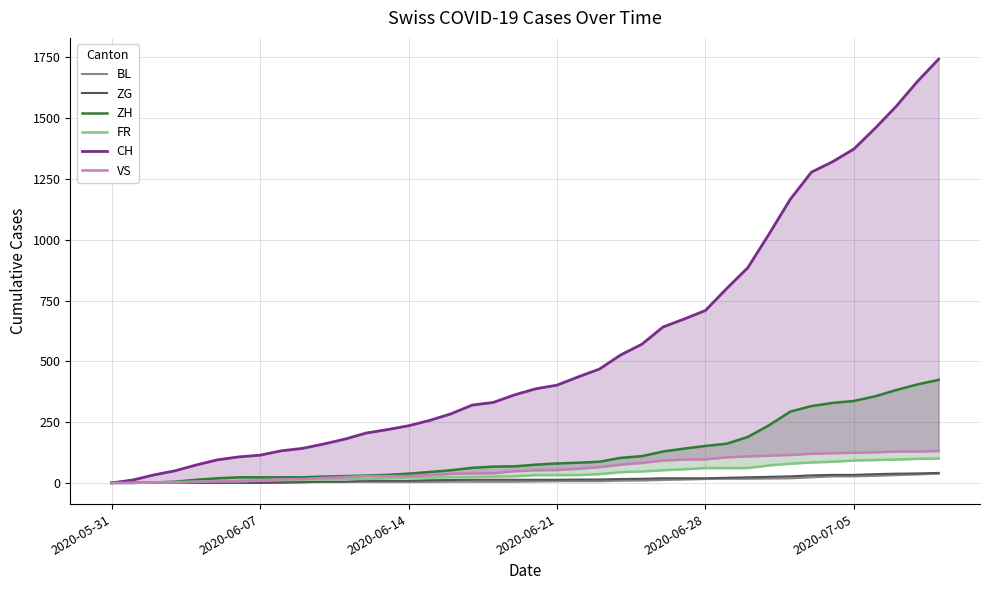

How many distinct data groups are displayed?

6